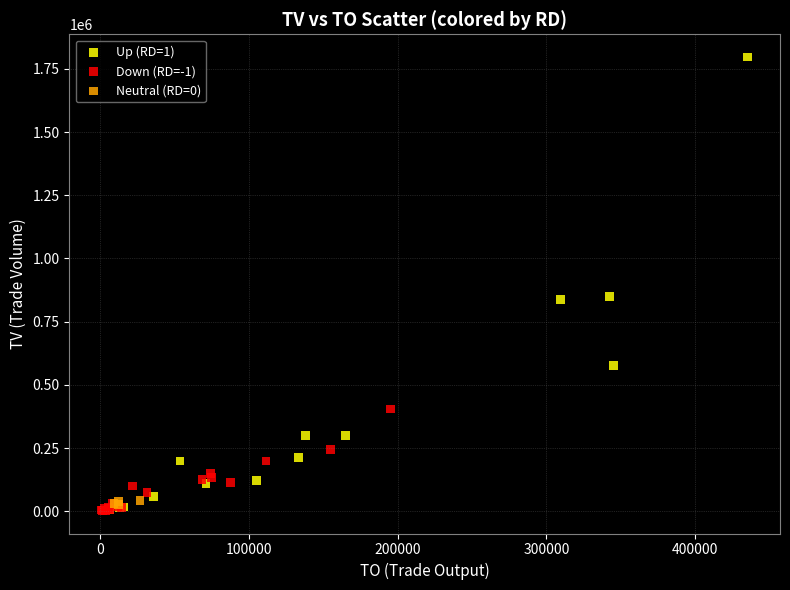

Which series has the widest spread of Y values?

Up (RD=1)